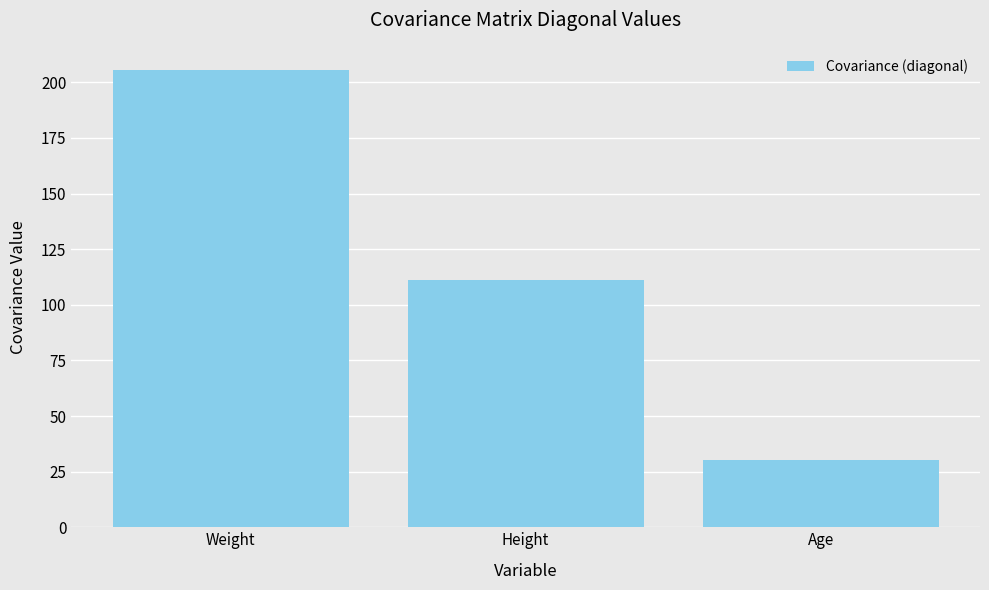

Which category has the lowest value across all series?

Age